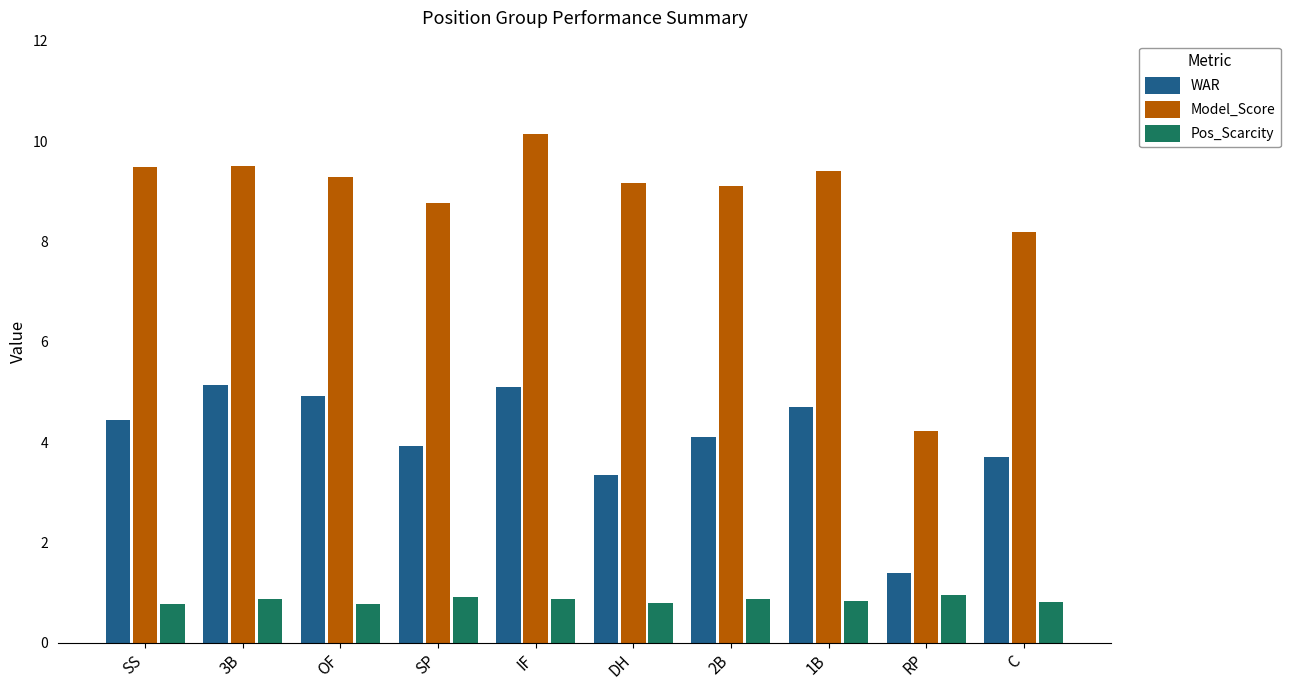

How many values in the WAR series are below 4?

4